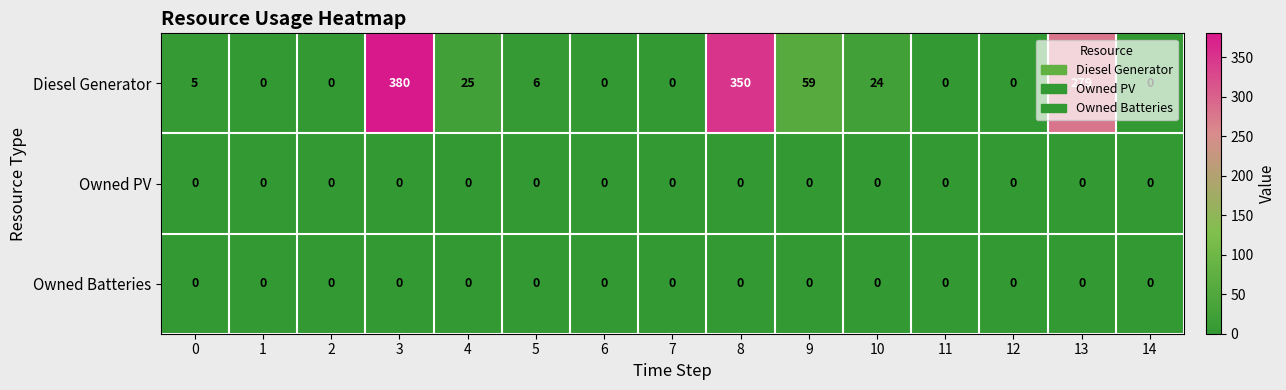

At which category is the sum across all series the highest?

3